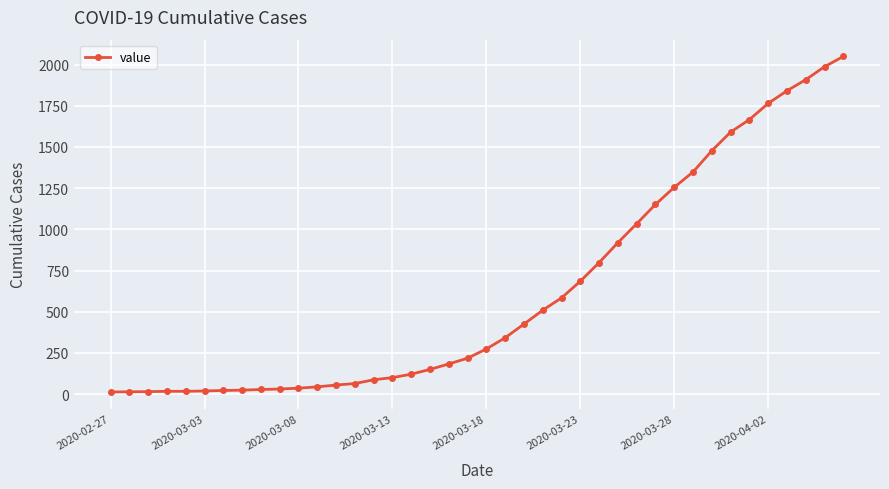

What is the average value?

622